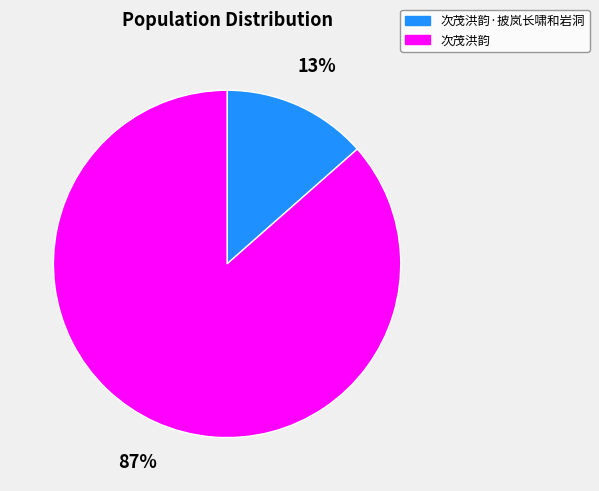

Is it true that 次茂洪韵·披岚长啸和岩洞 is 13% of the pie?

True